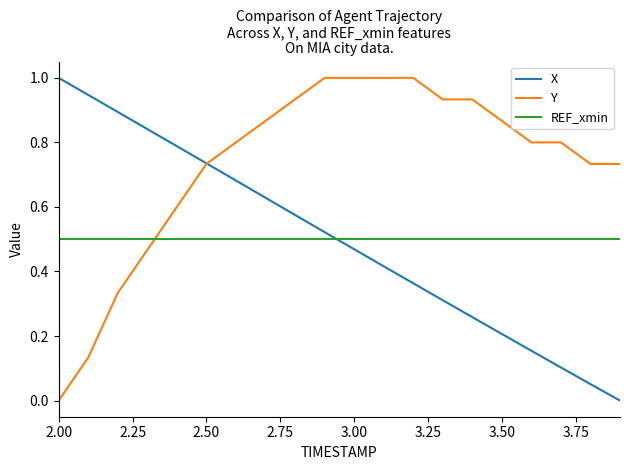

What is the highest value of the X series?

1.0